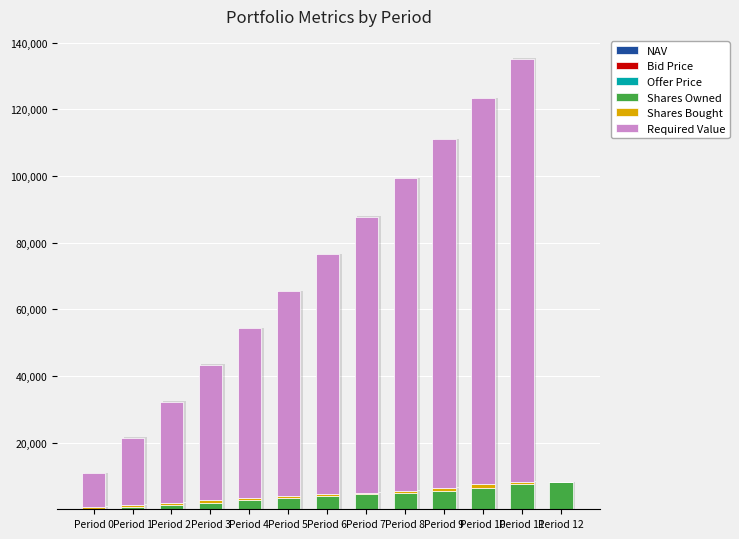

What is the value of the Shares Owned bar at the 6th from the left?

3300.6